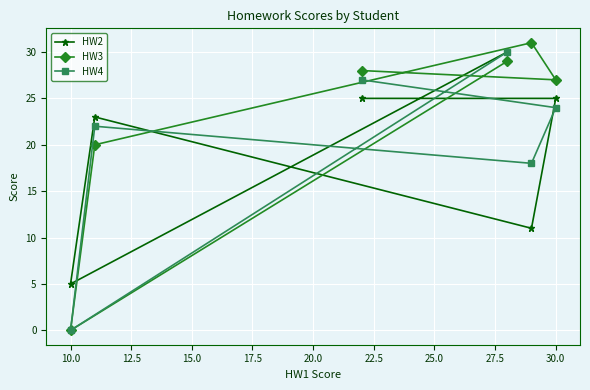

What is the total value across all series at 10.0?

5